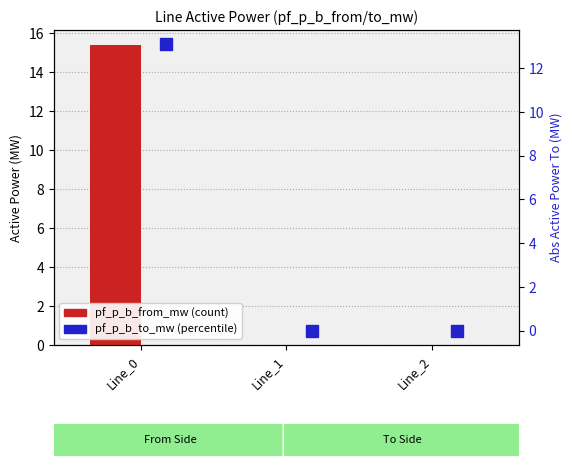

Reading right to left, what are all the values shown in this chart?

pf_p_b_from_mw: 0.0	0.0	15.4
pf_p_b_to_mw: 0.0	0.0	13.1